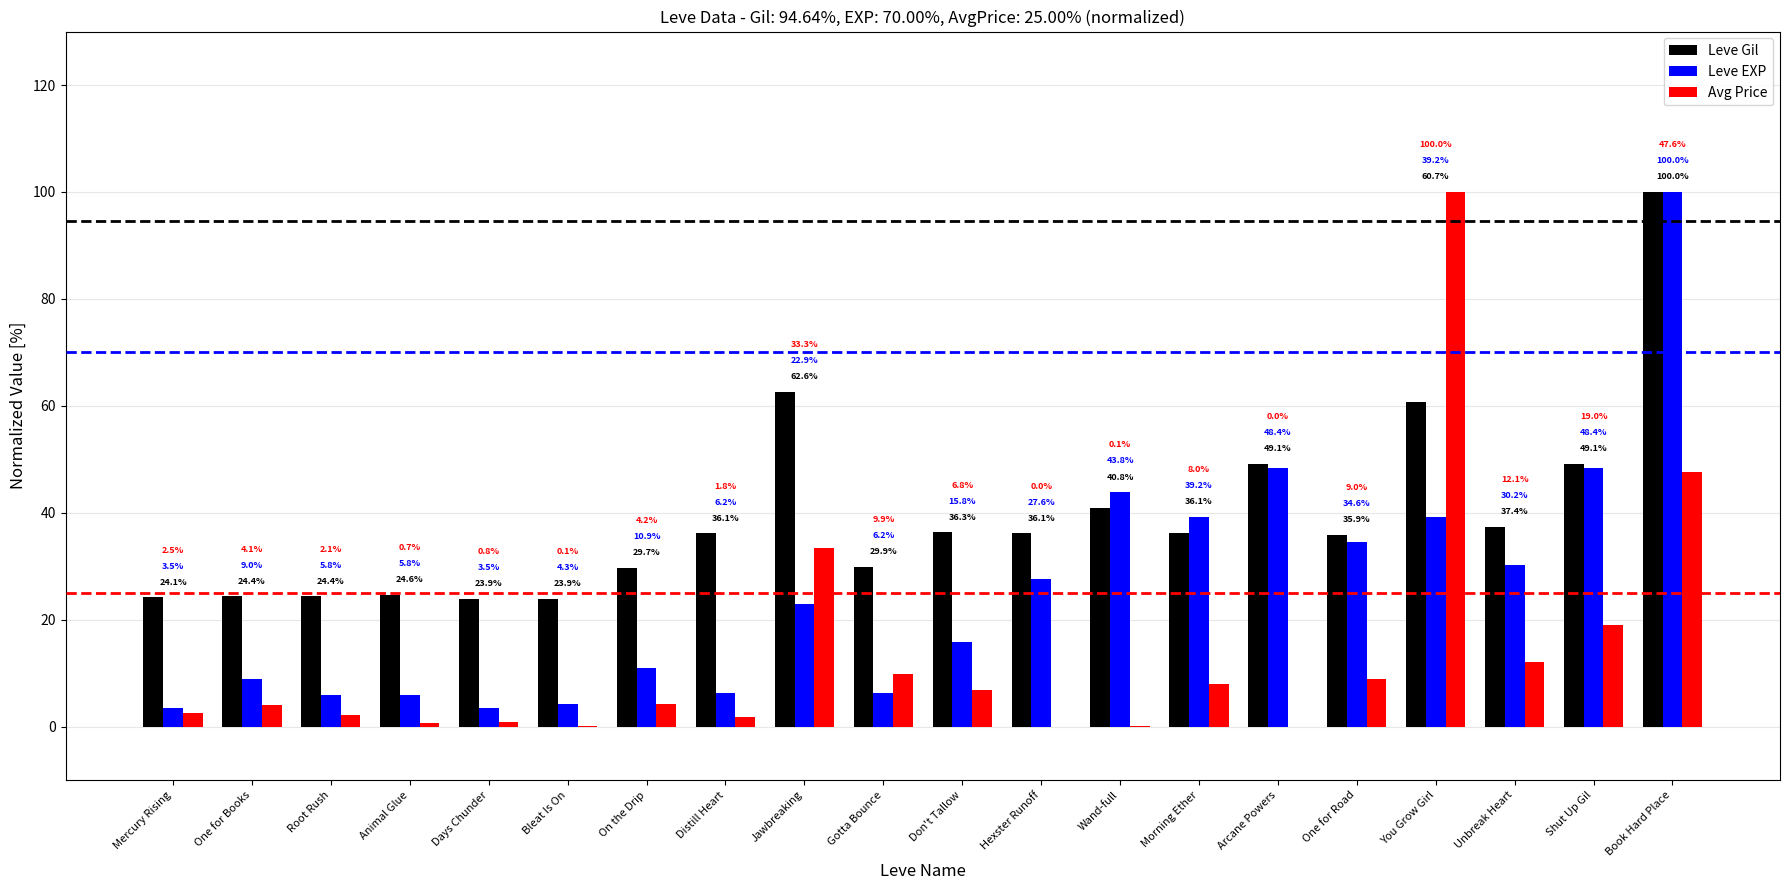

Which series has the largest total across all categories?

Leve Gil